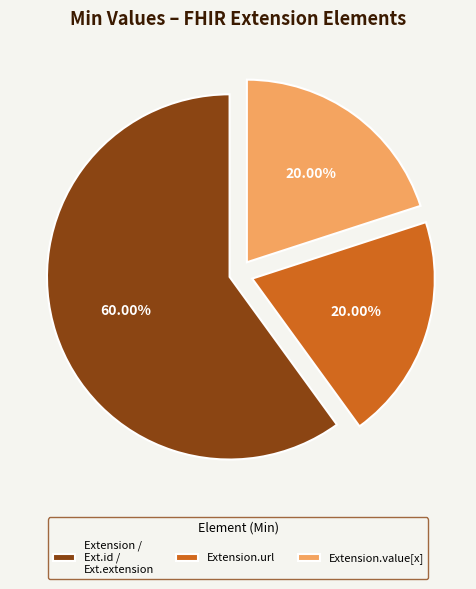

Which slice represents more than half of the pie?

Extension / Ext.id / Ext.extension